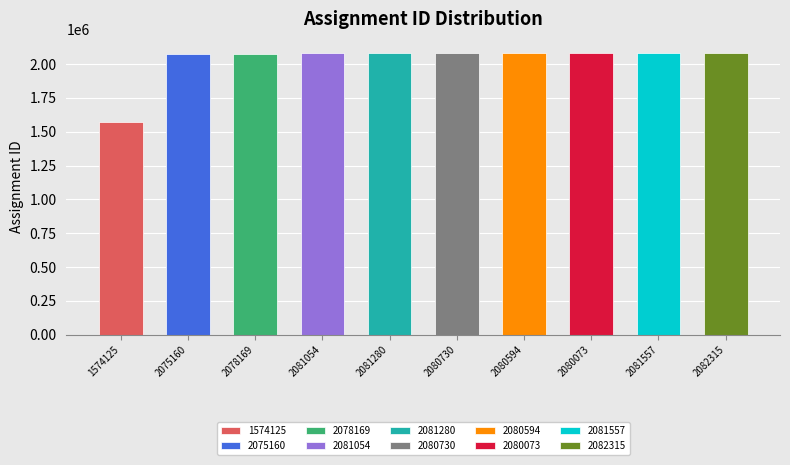

Reading right to left, transcribe all the data shown in this chart.

2082315=2082315	2081557=2081557	2080073=2080073	2080594=2080594	2080730=2080730	2081280=2081280	2081054=2081054	2078169=2078169	2075160=2075160	1574125=1574125